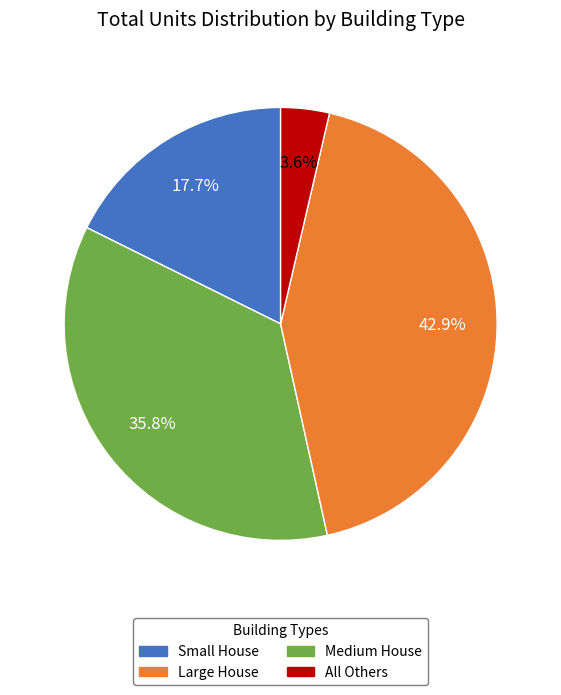

Is there a majority slice in this chart?

No